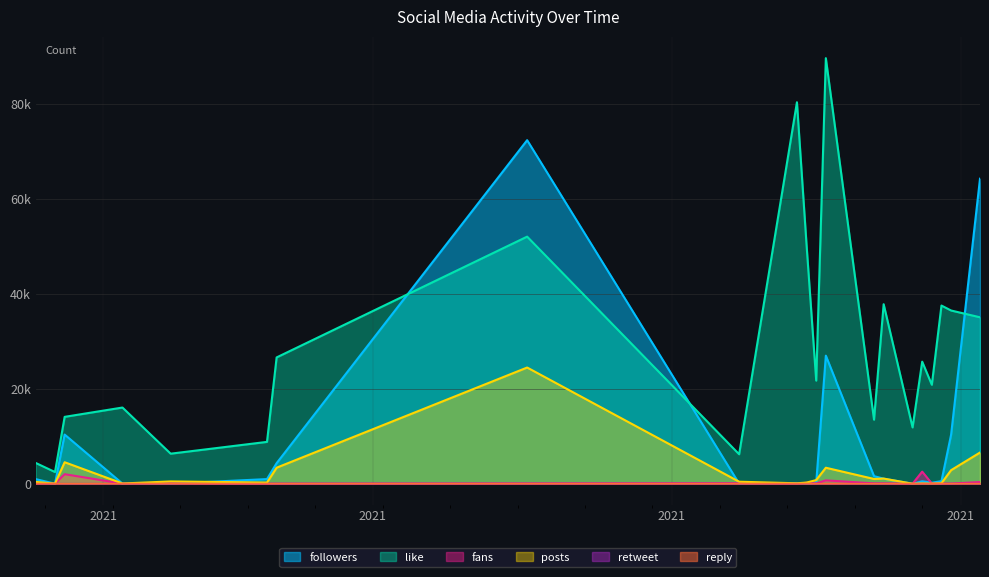

What position from the left is 2021-04-30?

20